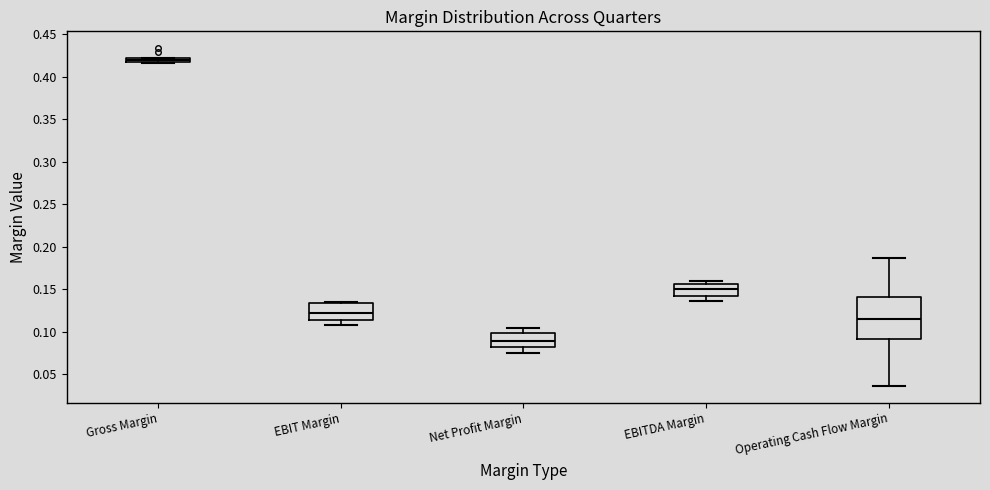

Where is the upper edge of the box for EBITDA Margin on the y-axis? The values are not printed on the chart, so give them approximately, as read against the axis.

0.155